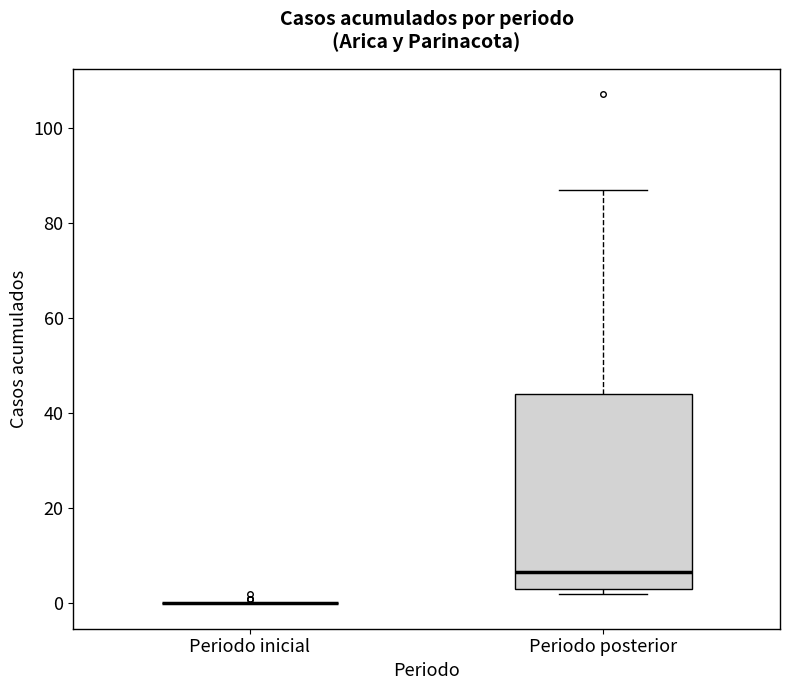

Reading left to right, read every box against the y-axis: the position of its median line, the range the box covers, and the ends of its whiskers. The values are not printed on the chart, so give them approximately, as read against the axis.

Periodo inicial: box collapsed to a line at 0, whiskers 0 to 0
Periodo posterior: median 6, box 4 to 44, whiskers 2 to 88